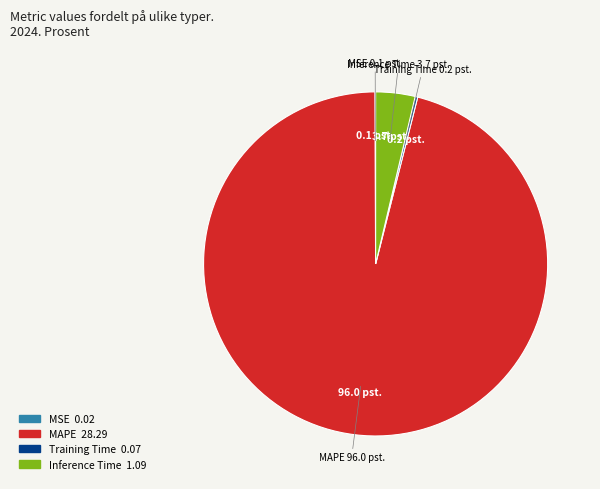

Between Inference Time and MAPE, which is larger?

MAPE